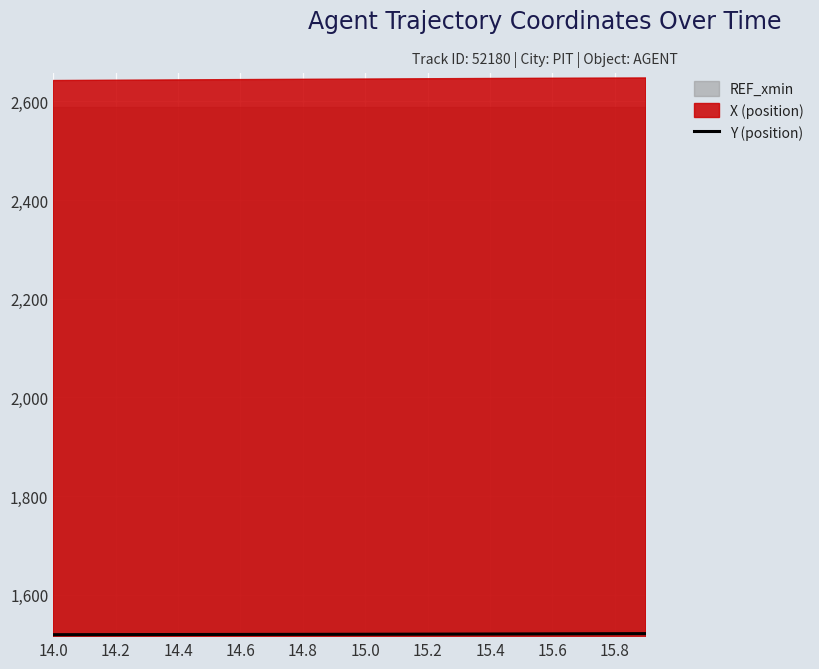

What is the highest value of the Y (position) series?

1521.4